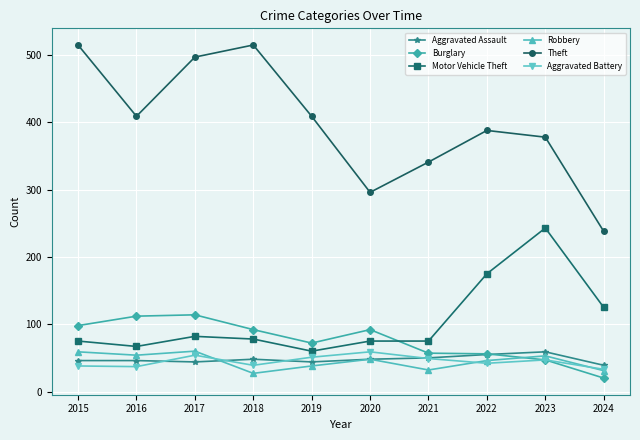

True or false: Motor Vehicle Theft and Theft intersect in this chart.

False